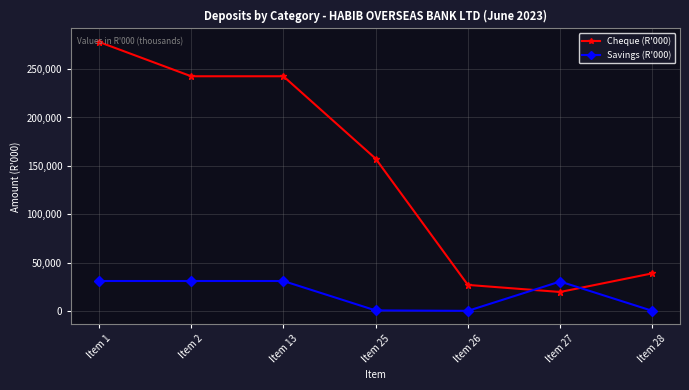

Rank the series at Item 2 from lowest to highest value.

Savings (R'000), Cheque (R'000)